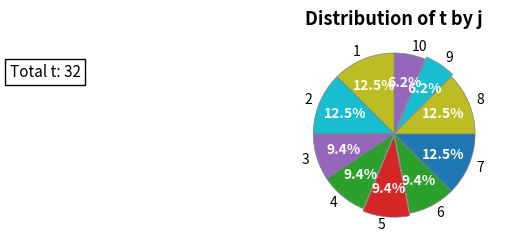

Approximately how many times larger is the value at 8 compared to 2?

1.0